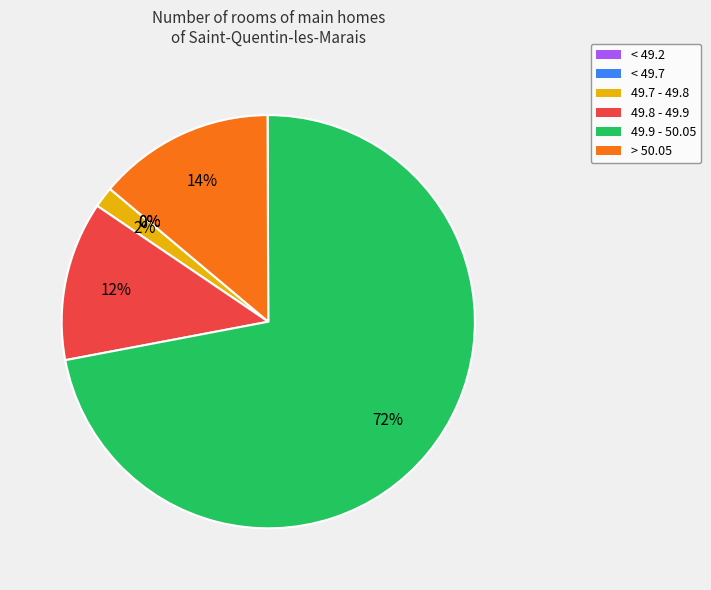

True or false: <49.2 accounts for 1% of the total.

False